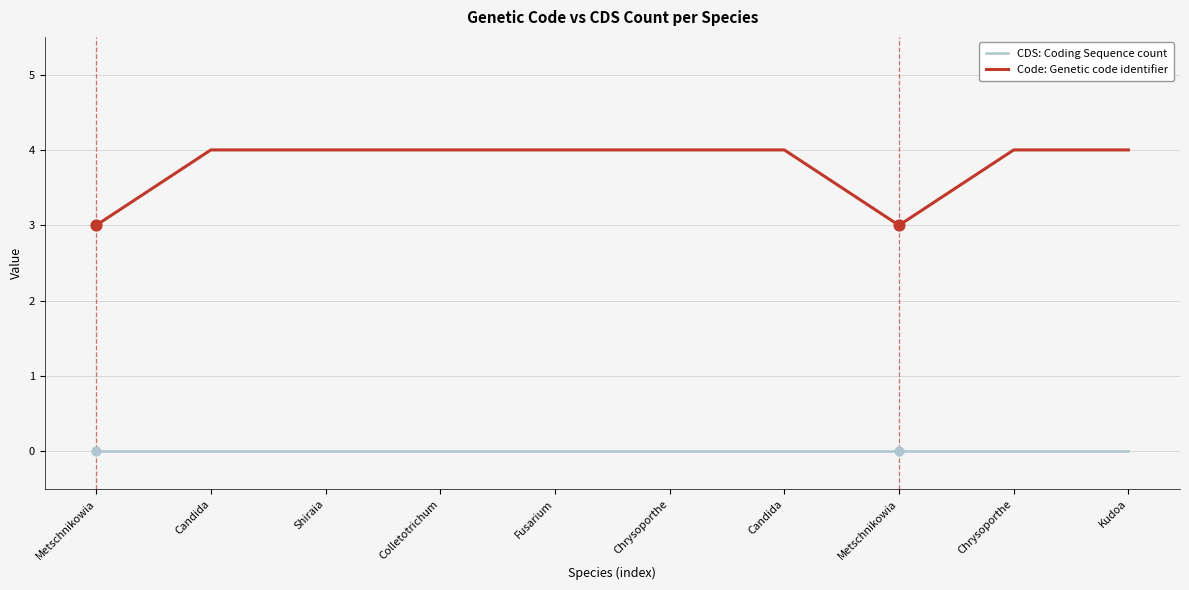

What are all the series names shown in the legend?

CDS: Coding Sequence count, Code: Genetic code identifier